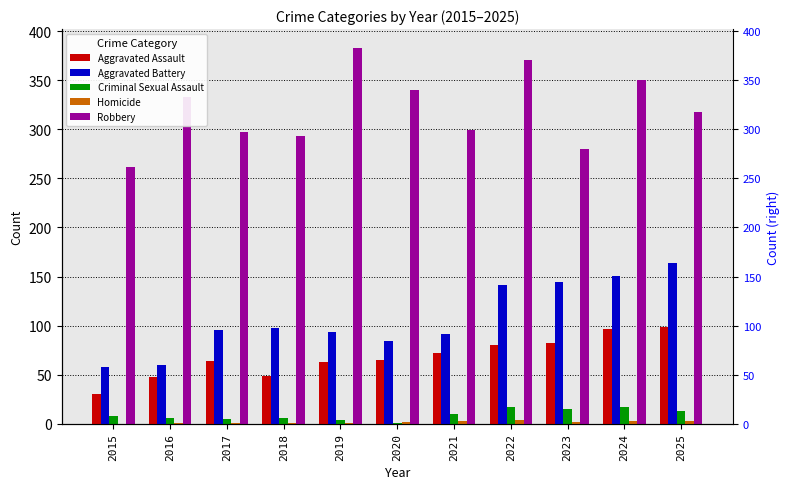

How many groups of bars are there?

11